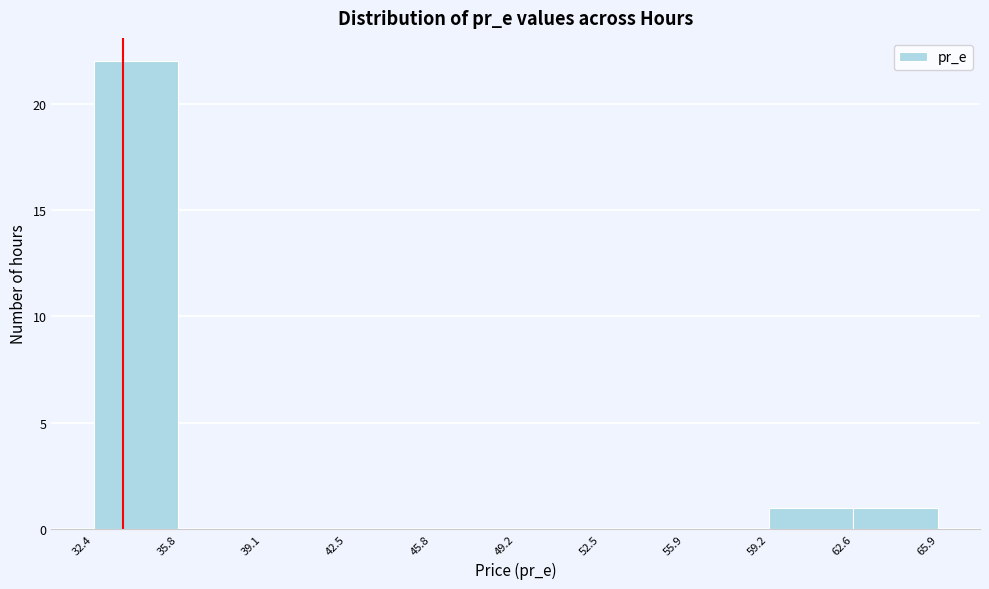

Over which range of the x-axis is the bar tallest?

32.4 to 35.8